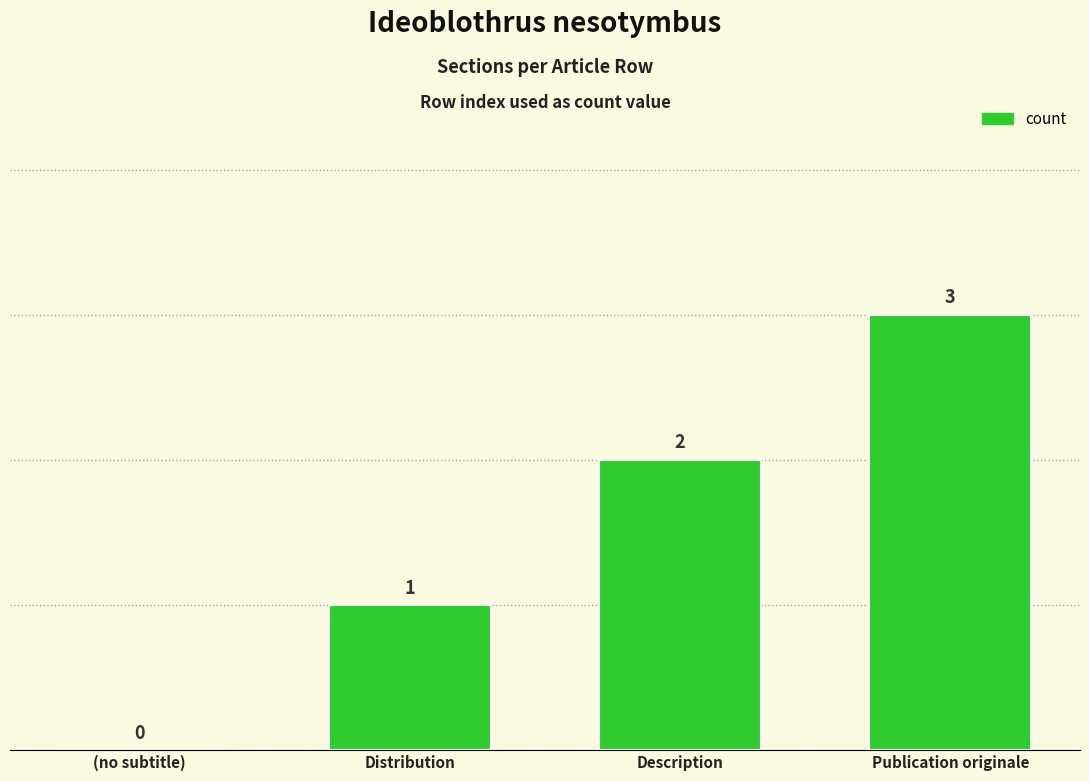

What is the maximum value shown in the chart?

3